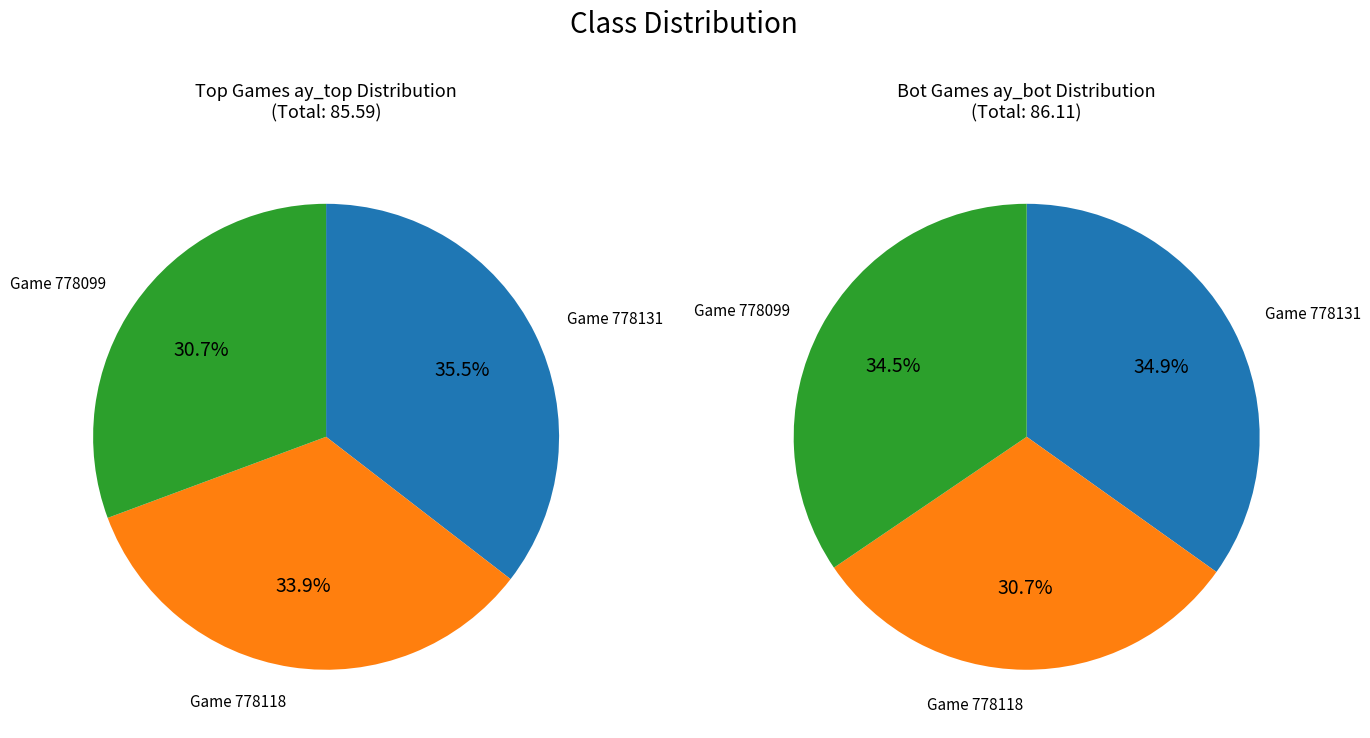

Rank the categories by value from lowest to highest.

778099, 778118, 778131